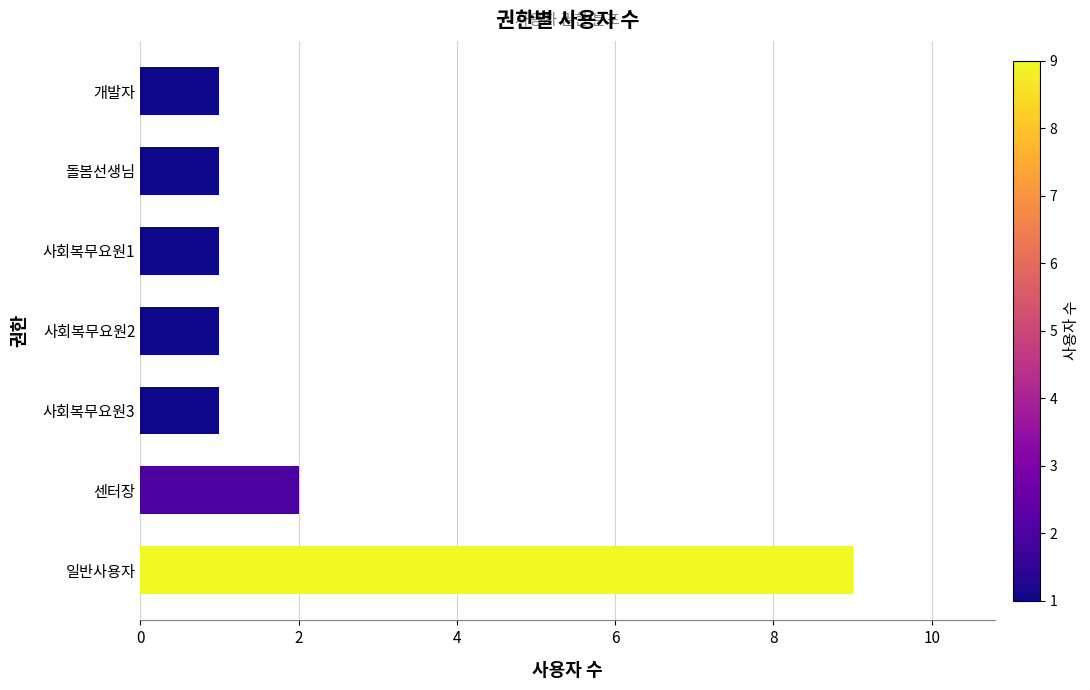

Reading bottom to top, what are all the values shown in this chart?

9	2	1	1	1	1	1